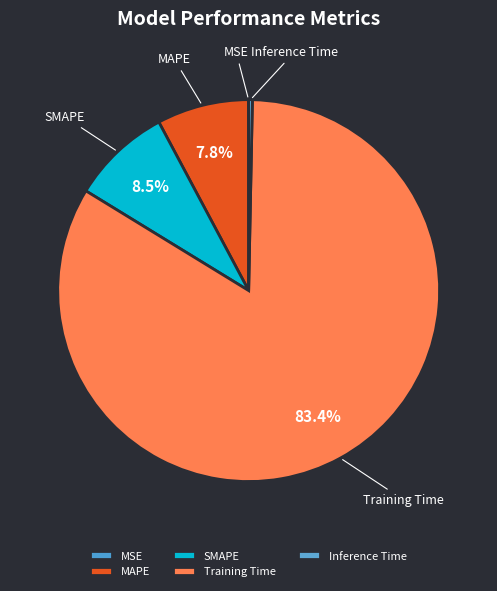

Do SMAPE and MAPE together represent more than half of the pie?

No